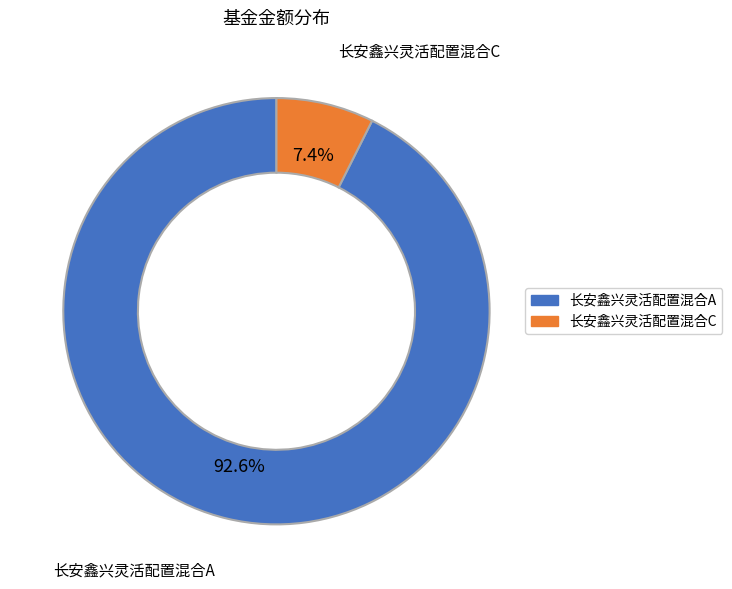

Which has a higher value, 长安鑫兴灵活配置混合C or 长安鑫兴灵活配置混合A?

长安鑫兴灵活配置混合A